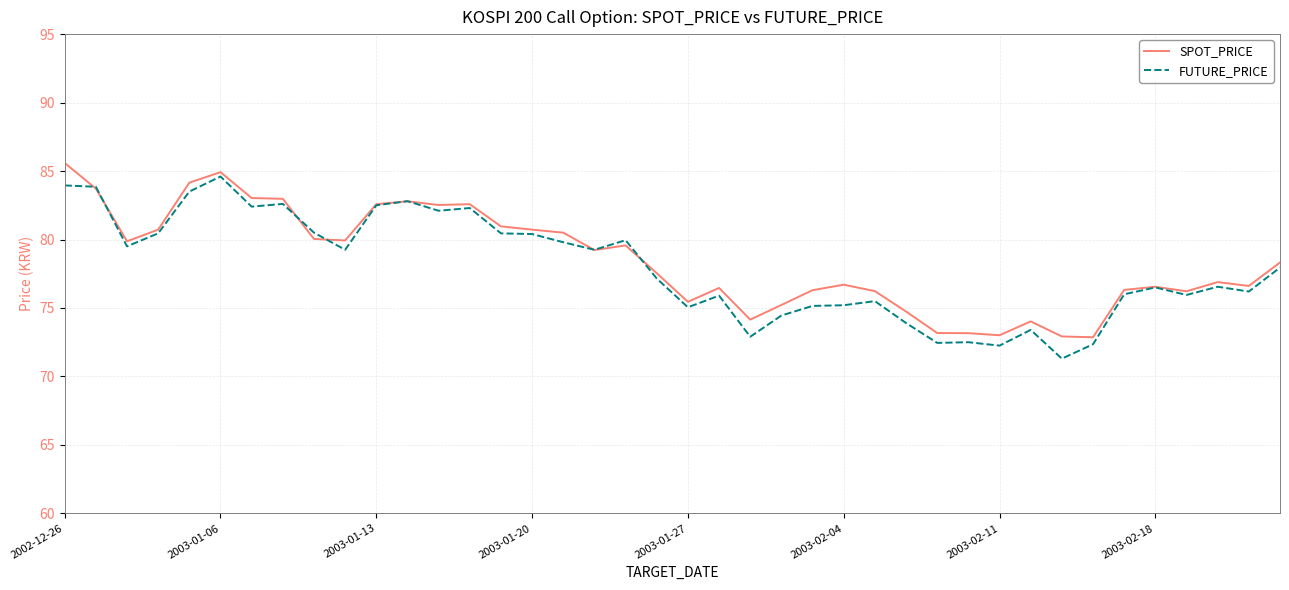

What are all the series names shown in the legend?

SPOT_PRICE, FUTURE_PRICE